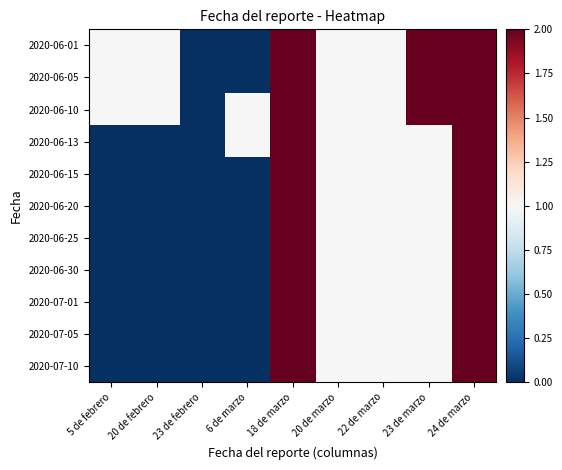

Reading left to right, transcribe all the data shown in this chart.

2020-06-01: 5 de febrero=1	20 de febrero=1	23 de febrero=0	6 de marzo=0	18 de marzo=2	20 de marzo=1	22 de marzo=1	23 de marzo=2	24 de marzo=2
2020-06-05: 5 de febrero=1	20 de febrero=1	23 de febrero=0	6 de marzo=0	18 de marzo=2	20 de marzo=1	22 de marzo=1	23 de marzo=2	24 de marzo=2
2020-06-10: 5 de febrero=1	20 de febrero=1	23 de febrero=0	6 de marzo=1	18 de marzo=2	20 de marzo=1	22 de marzo=1	23 de marzo=2	24 de marzo=2
2020-06-13: 5 de febrero=0	20 de febrero=0	23 de febrero=0	6 de marzo=1	18 de marzo=2	20 de marzo=1	22 de marzo=1	23 de marzo=1	24 de marzo=2
2020-06-15: 5 de febrero=0	20 de febrero=0	23 de febrero=0	6 de marzo=0	18 de marzo=2	20 de marzo=1	22 de marzo=1	23 de marzo=1	24 de marzo=2
2020-06-20: 5 de febrero=0	20 de febrero=0	23 de febrero=0	6 de marzo=0	18 de marzo=2	20 de marzo=1	22 de marzo=1	23 de marzo=1	24 de marzo=2
2020-06-25: 5 de febrero=0	20 de febrero=0	23 de febrero=0	6 de marzo=0	18 de marzo=2	20 de marzo=1	22 de marzo=1	23 de marzo=1	24 de marzo=2
2020-06-30: 5 de febrero=0	20 de febrero=0	23 de febrero=0	6 de marzo=0	18 de marzo=2	20 de marzo=1	22 de marzo=1	23 de marzo=1	24 de marzo=2
2020-07-01: 5 de febrero=0	20 de febrero=0	23 de febrero=0	6 de marzo=0	18 de marzo=2	20 de marzo=1	22 de marzo=1	23 de marzo=1	24 de marzo=2
2020-07-05: 5 de febrero=0	20 de febrero=0	23 de febrero=0	6 de marzo=0	18 de marzo=2	20 de marzo=1	22 de marzo=1	23 de marzo=1	24 de marzo=2
2020-07-10: 5 de febrero=0	20 de febrero=0	23 de febrero=0	6 de marzo=0	18 de marzo=2	20 de marzo=1	22 de marzo=1	23 de marzo=1	24 de marzo=2